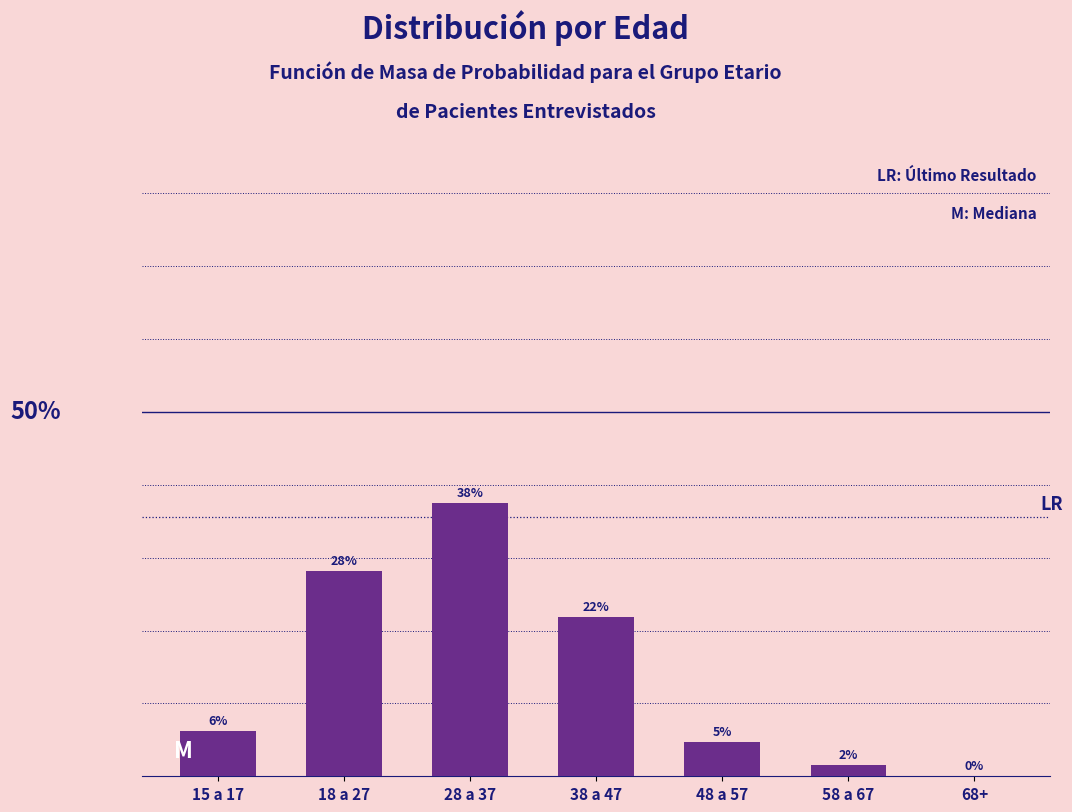

Are the bars horizontal?

No